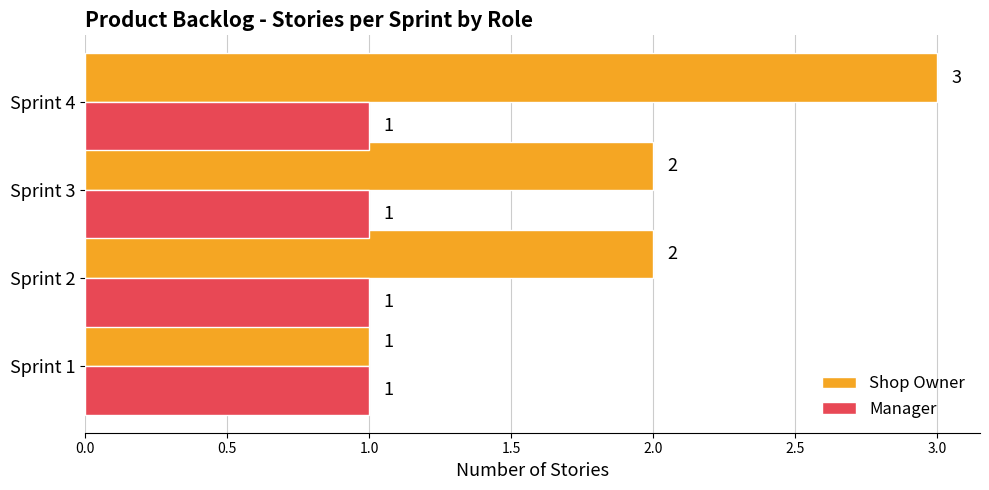

List the series in order of their peak value, lowest first.

Manager, Shop Owner